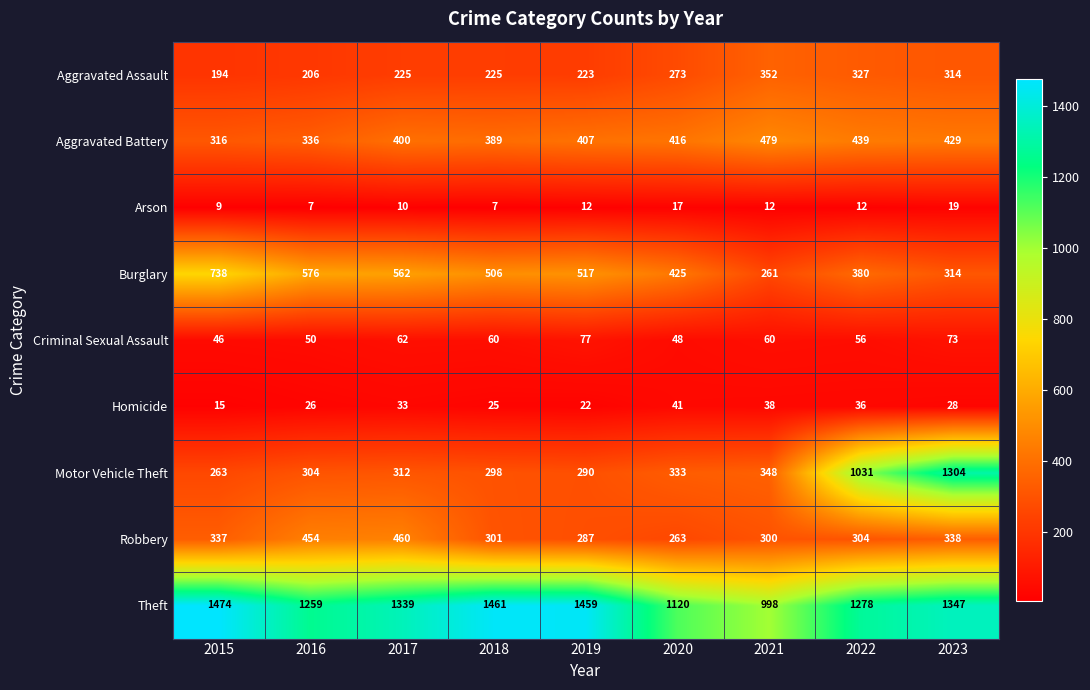

Which series has the widest spread of values?

Motor Vehicle Theft